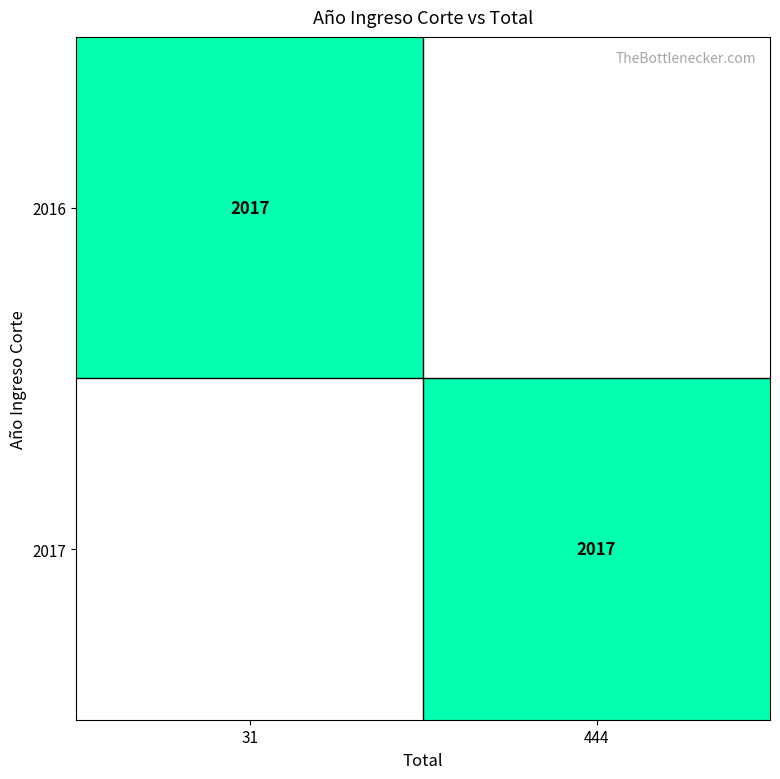

The value of 2016 at 31 is 975. True or false?

False